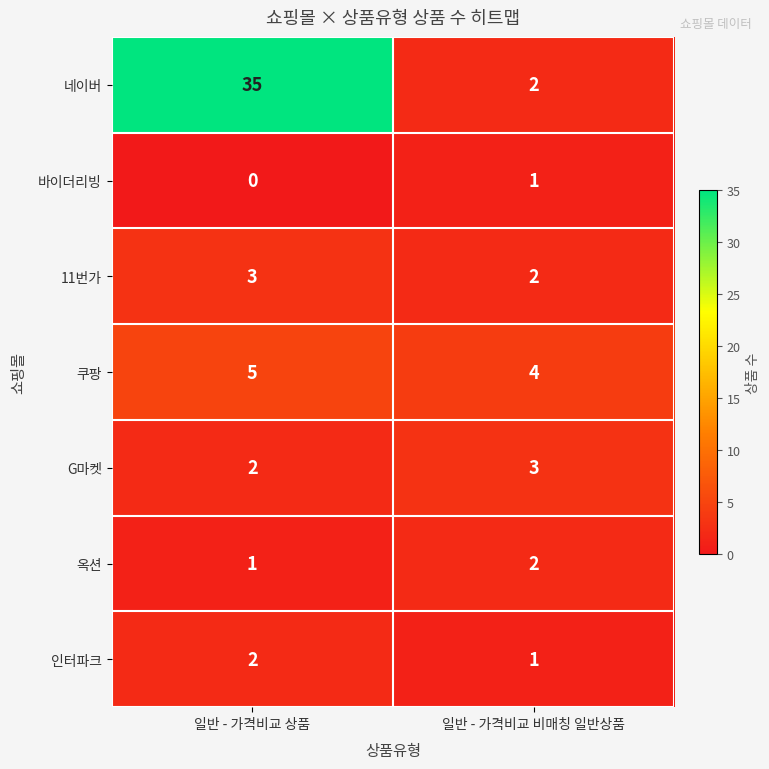

What is the difference between the highest and lowest values at 일반 - 가격비교 상품?

35